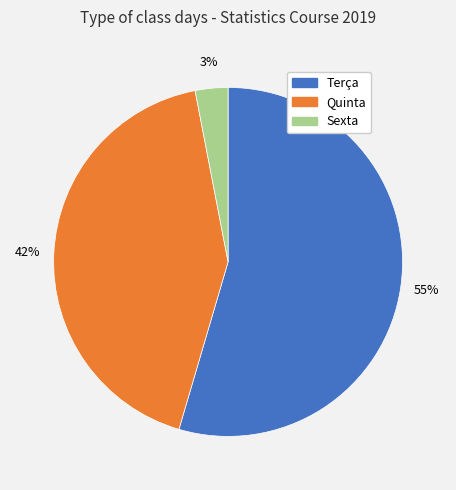

To the nearest percent, what is the difference between the Terça and Sexta slice percentages?

52%